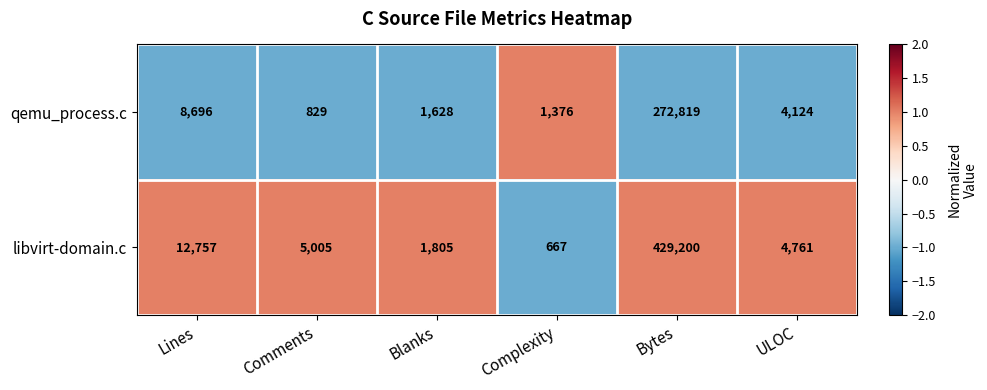

Which category has the lowest value in the libvirt-domain.c series?

Complexity